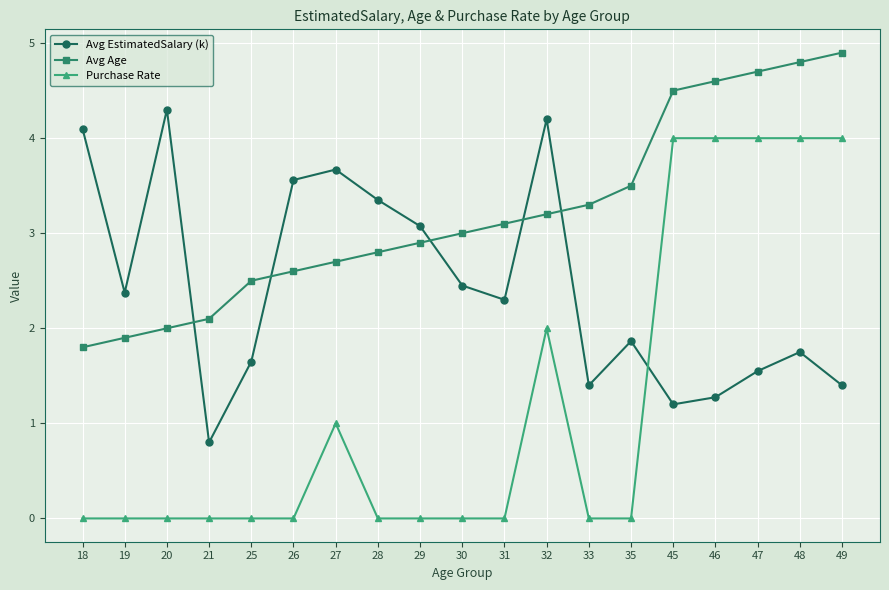

After their last crossing, which series has the higher values: Purchase Rate or Avg EstimatedSalary (k)?

Purchase Rate